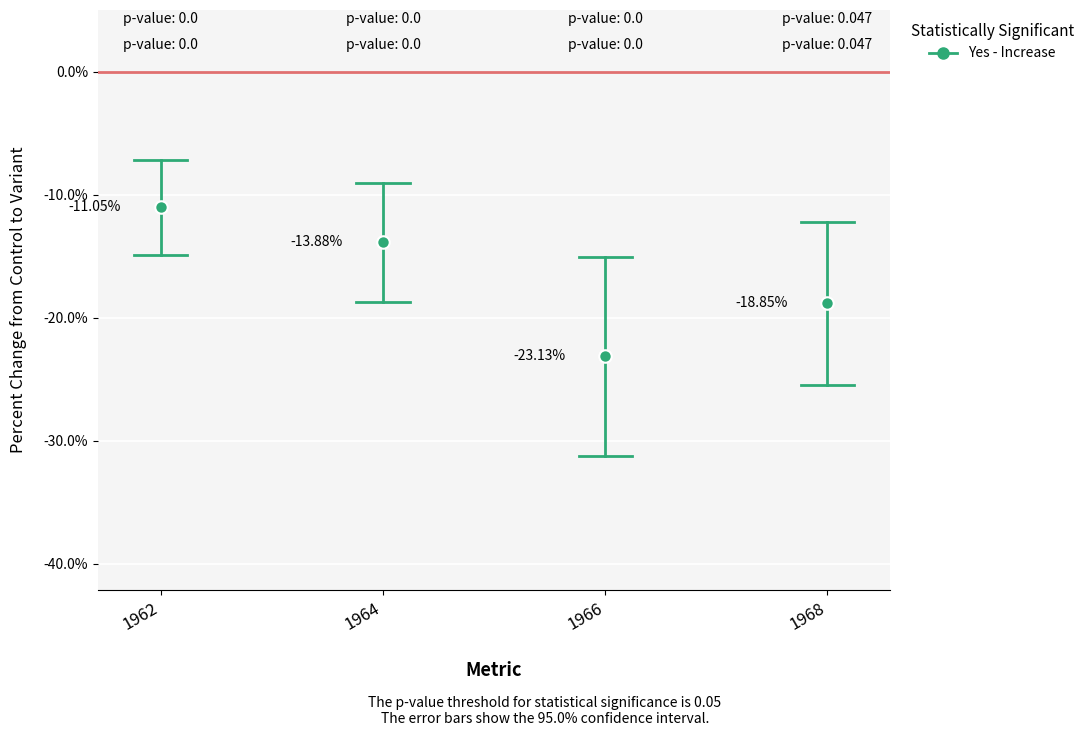

The chart shows a value of -3.9 at 1962. True or false?

False